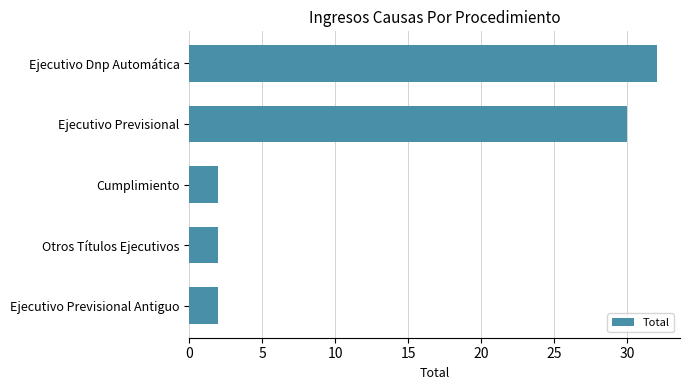

Are the bars horizontal?

Yes